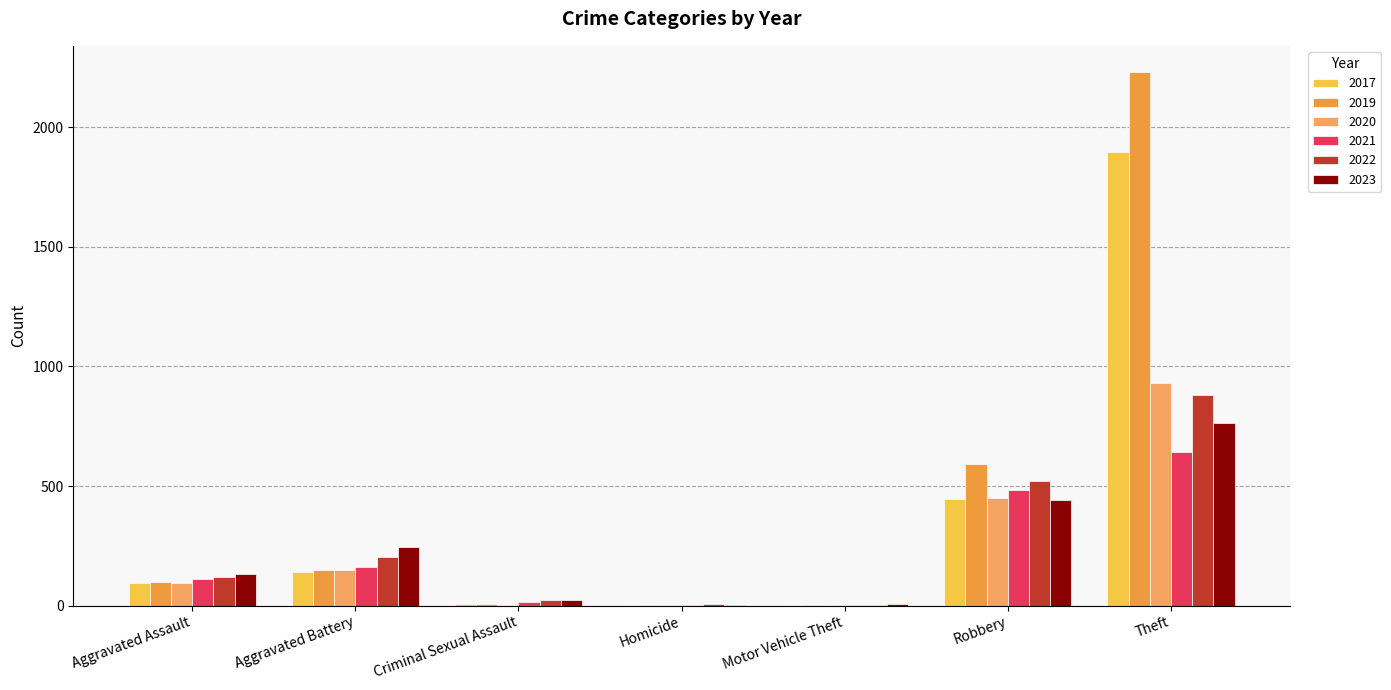

How many series are shown in this chart?

6